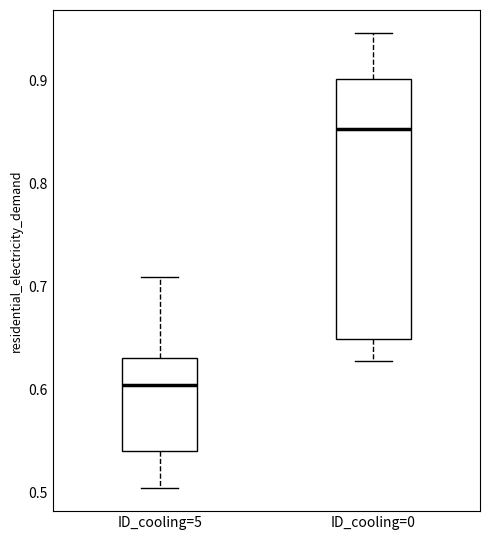

Reading left to right, transcribe this box plot: for each box, give where its median line is, the range the box spans, and where its two whiskers end, as read against the y-axis. The values are not printed on the chart, so give them approximately, as read against the axis.

ID_cooling=5: median 0.60, box 0.54 to 0.63, whiskers 0.50 to 0.71
ID_cooling=0: median 0.85, box 0.65 to 0.90, whiskers 0.63 to 0.95